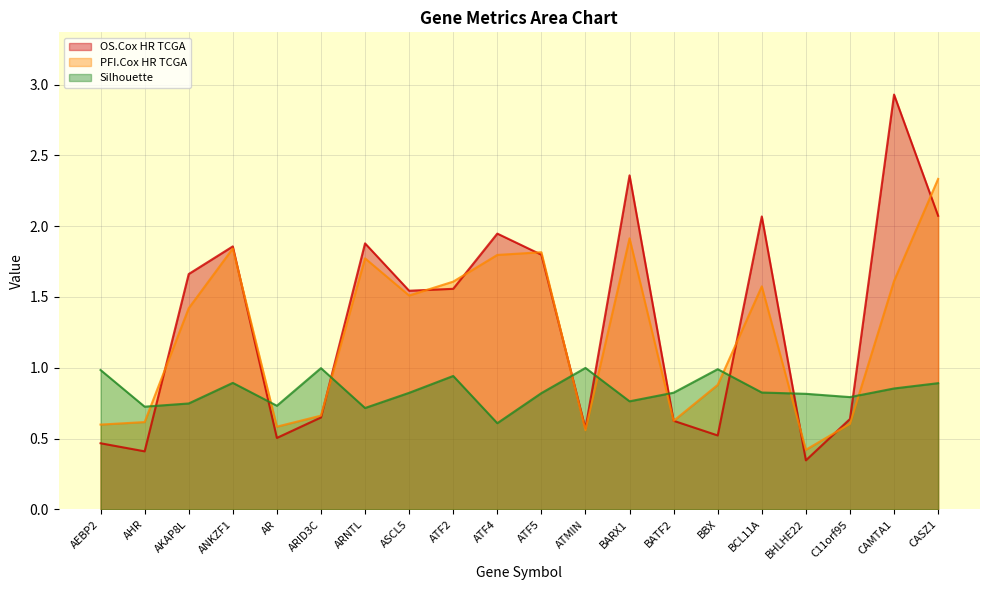

What is the spread (max minus min) of values at BHLHE22?

0.5